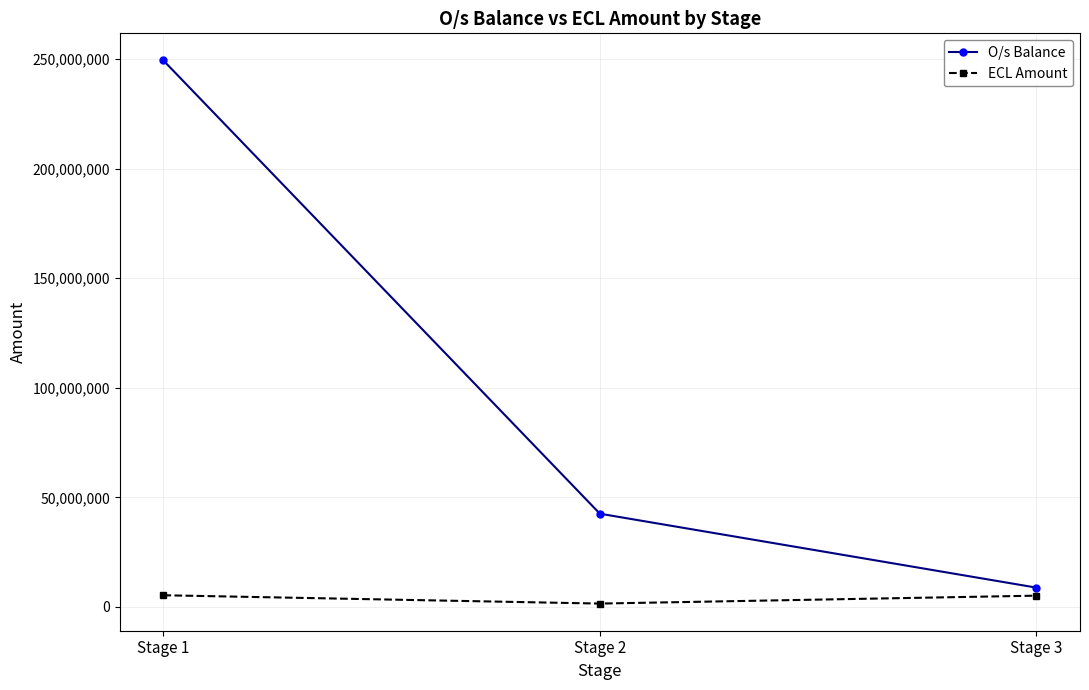

The value of O/s Balance at Stage 2 is 42549522.9. True or false?

True